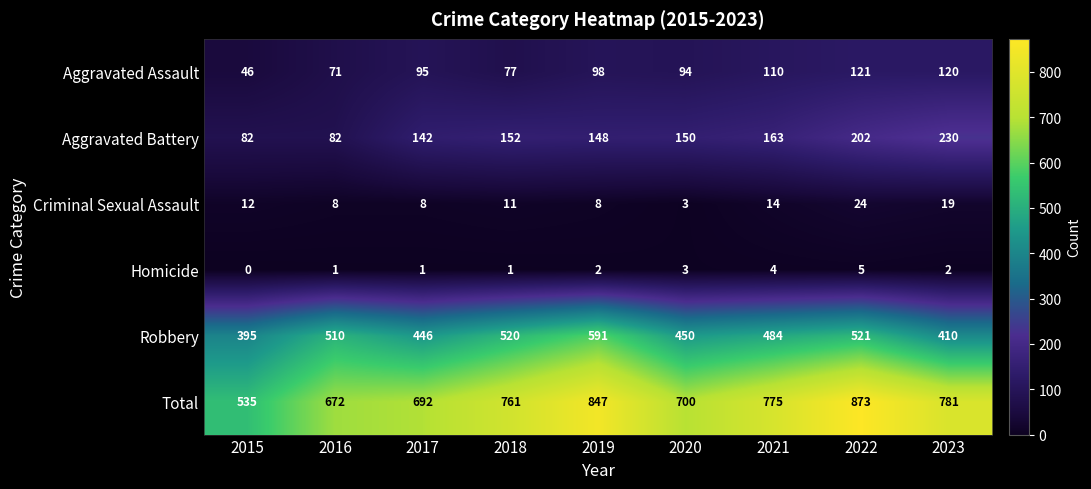

What is the sum of the Total values at 2019 and 2015?

1382